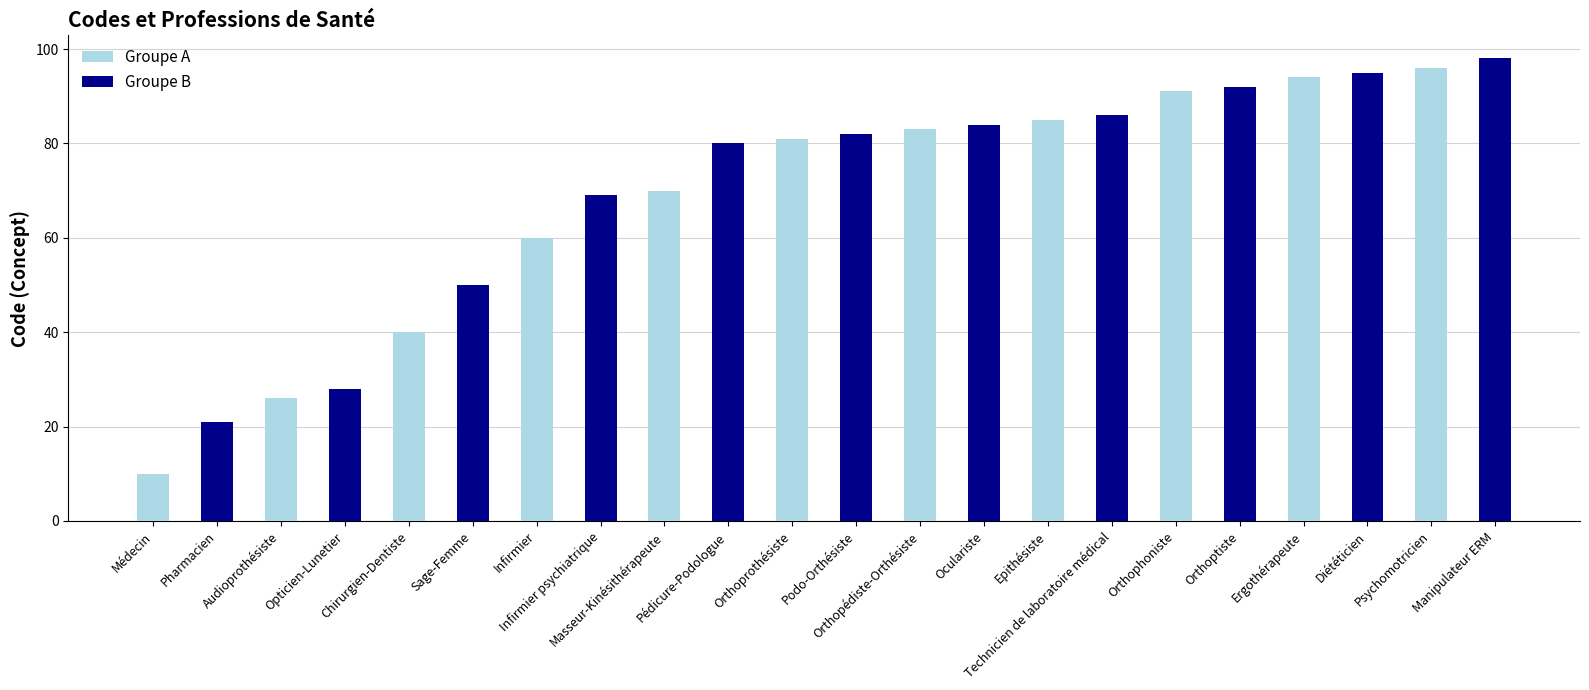

What is the sum of all Groupe B values?

785